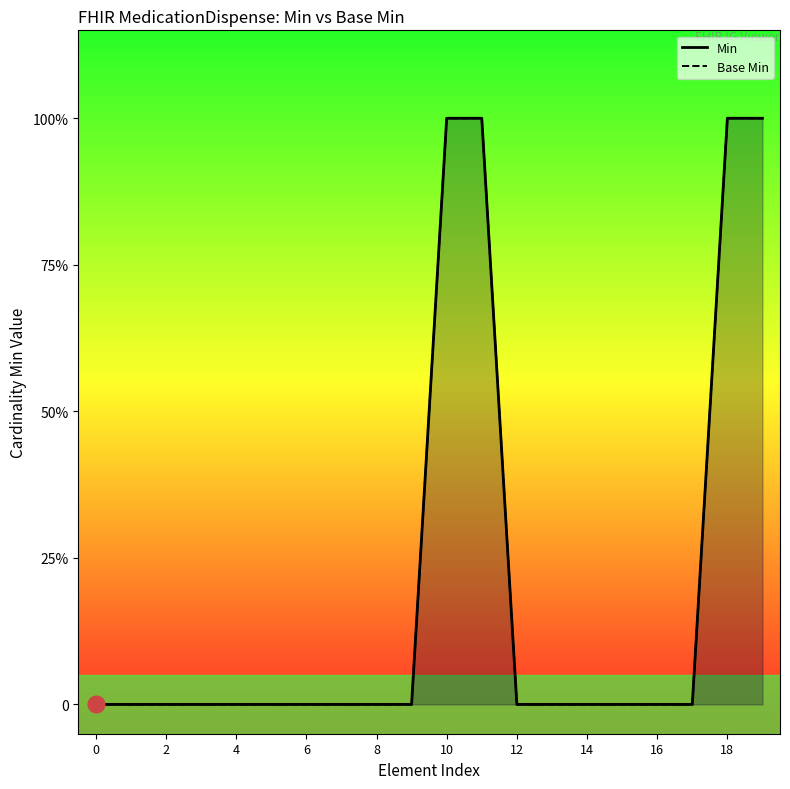

Rank the categories by Base Min value from lowest to highest.

0, 2, 4, 6, 8, 10, 12, 14, 16, 18, 12, 13, 14, 15, 16, 17, 10, 11, 18, 19